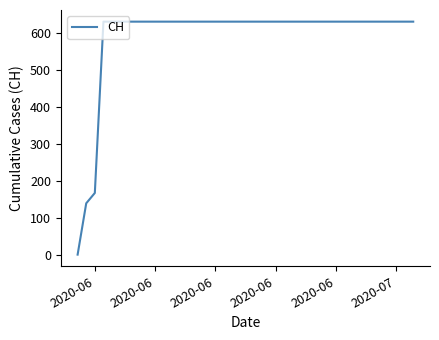

What is the greatest value displayed?

631